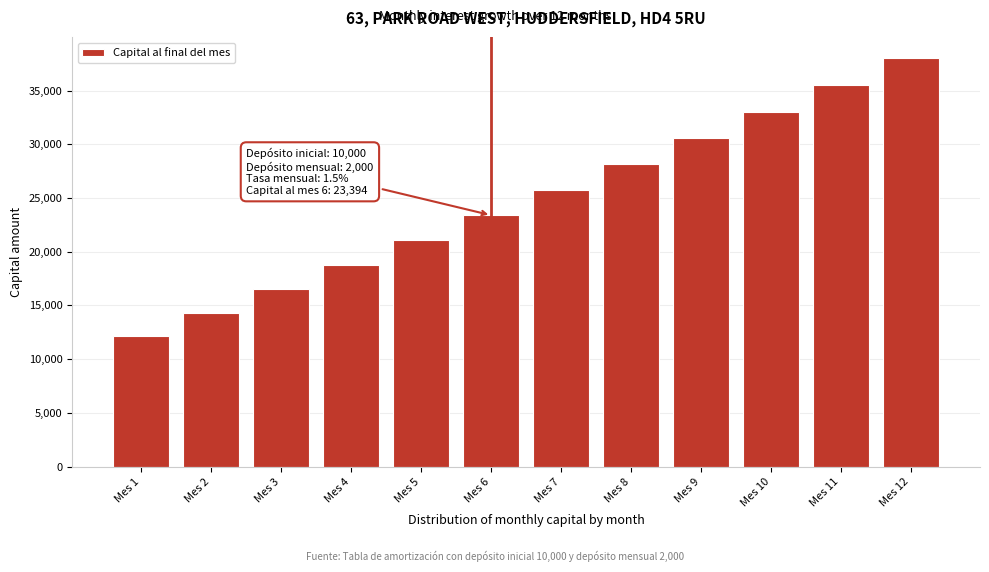

At which category does the chart reach its peak across all series?

Mes 12